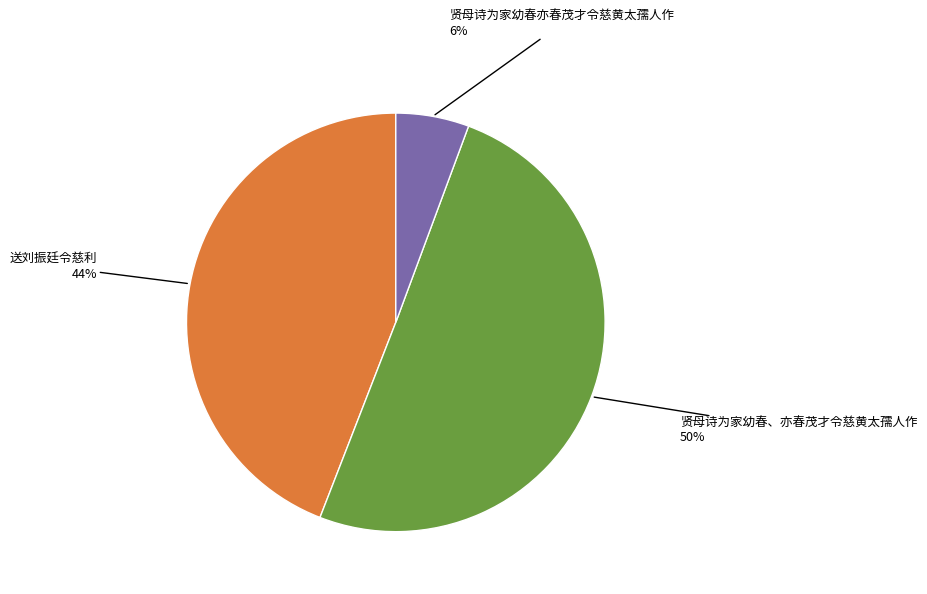

Rank the categories by value from highest to lowest.

贤母诗为家幼春、亦春茂才令慈黄太孺人作, 送刘振廷令慈利, 贤母诗为家幼春亦春茂才令慈黄太孺人作